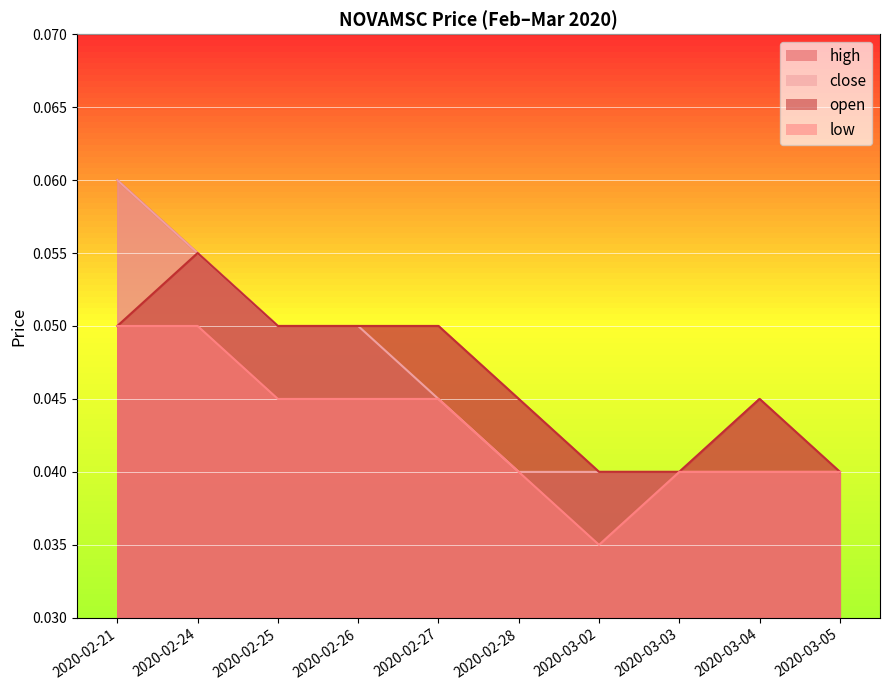

What is the value of the open point at the 2nd from the left?

0.1